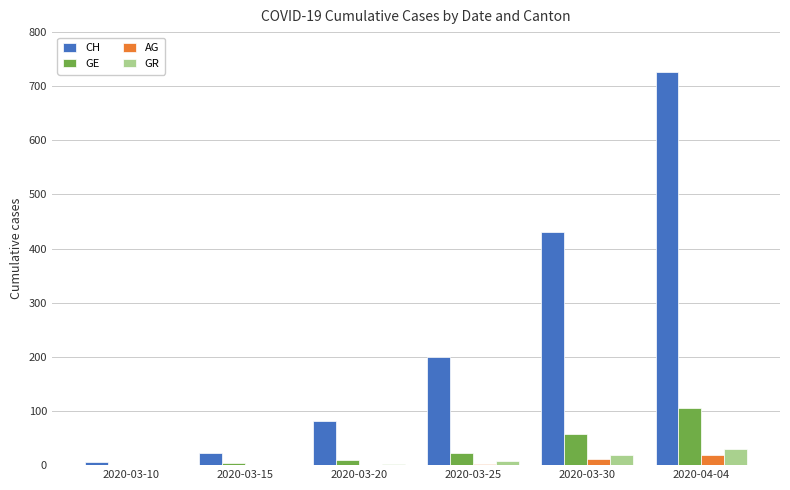

Which series has the widest spread of values?

CH